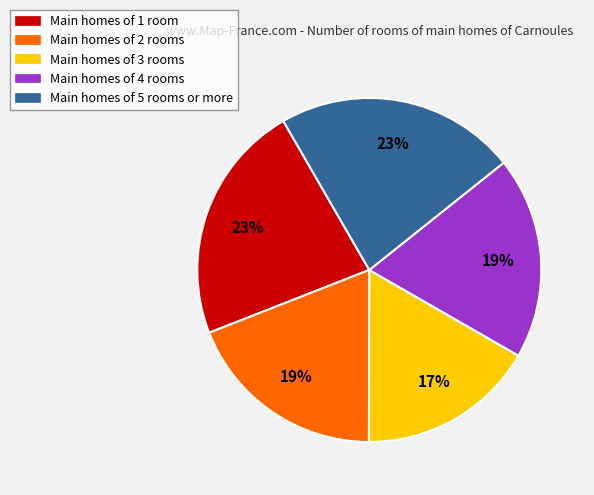

Do Main homes of 2 rooms and Main homes of 5 rooms or more together represent more than half of the pie?

No